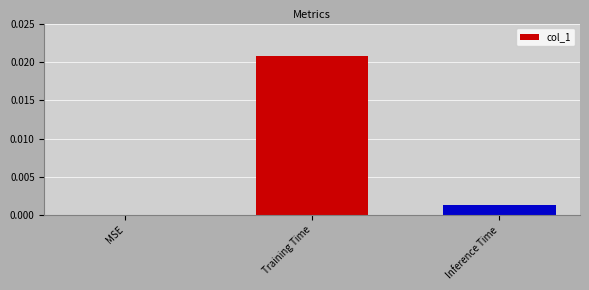

Where is the data nearest to the value 0?

MSE